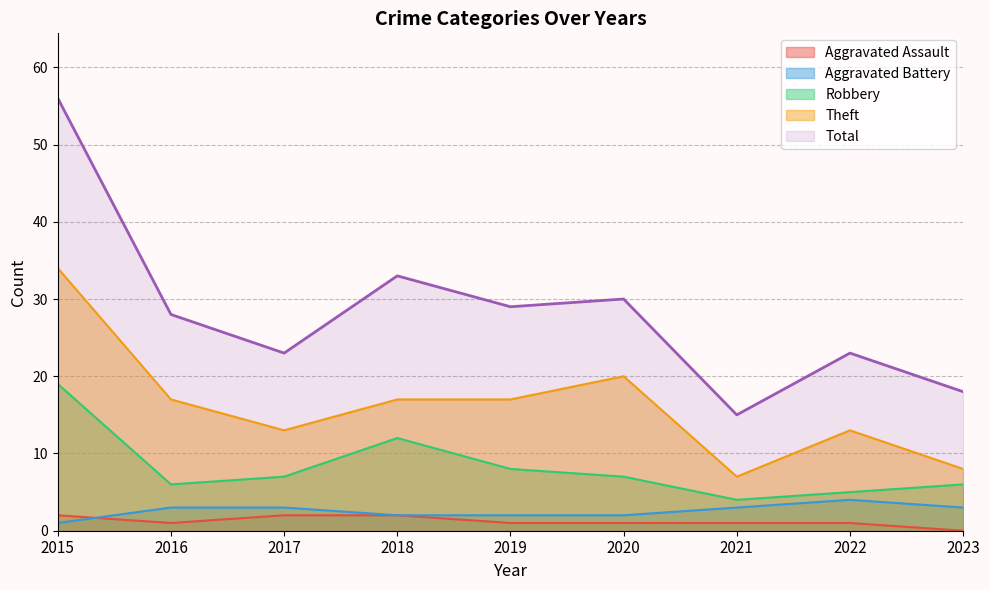

Rank the categories by Theft value from highest to lowest.

2015, 2020, 2016, 2018, 2019, 2017, 2022, 2023, 2021